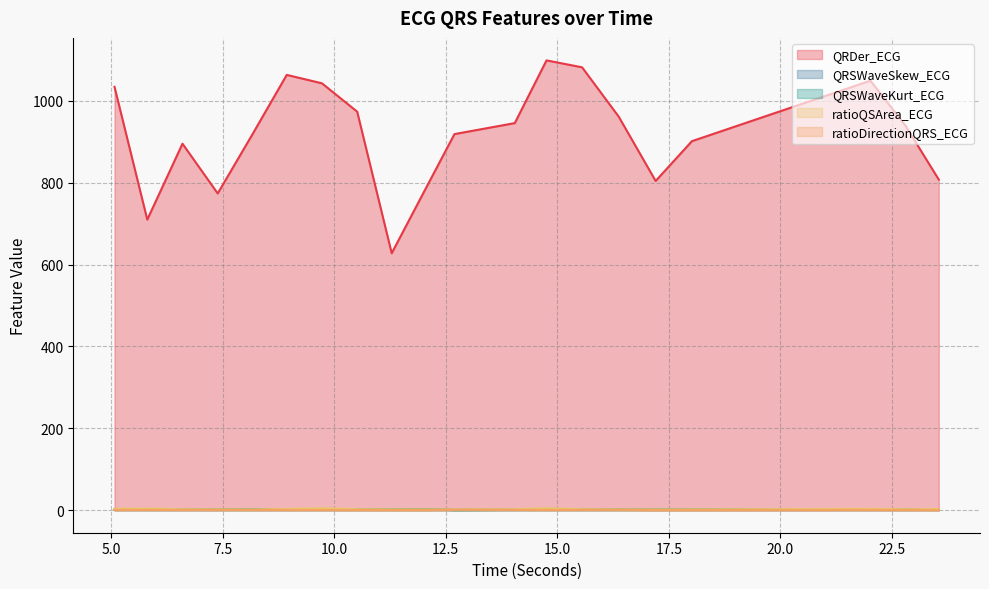

At how many categories does at least one series exceed 370?

20